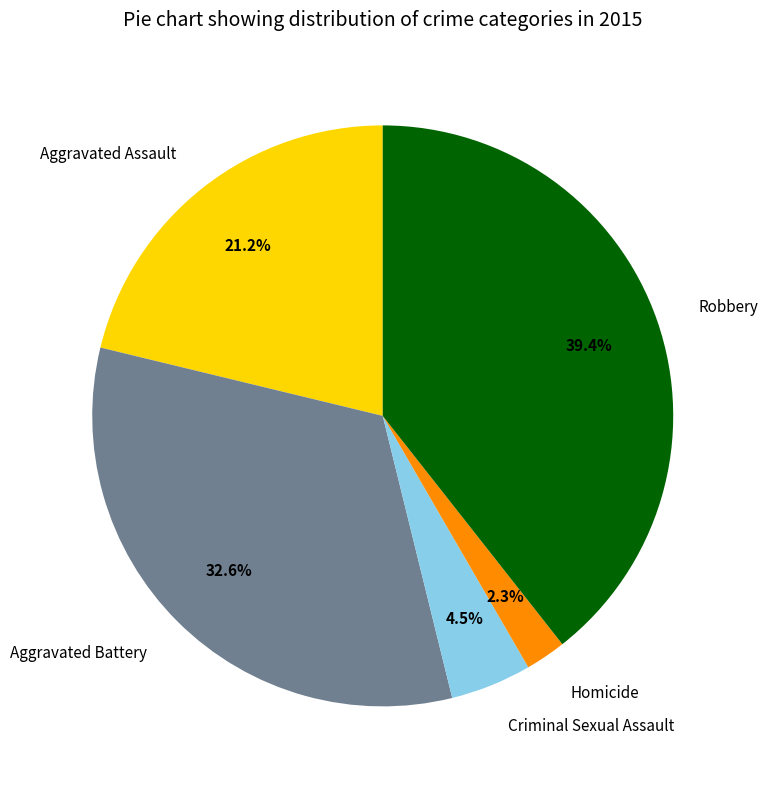

Does Robbery account for over 50% of the chart?

No